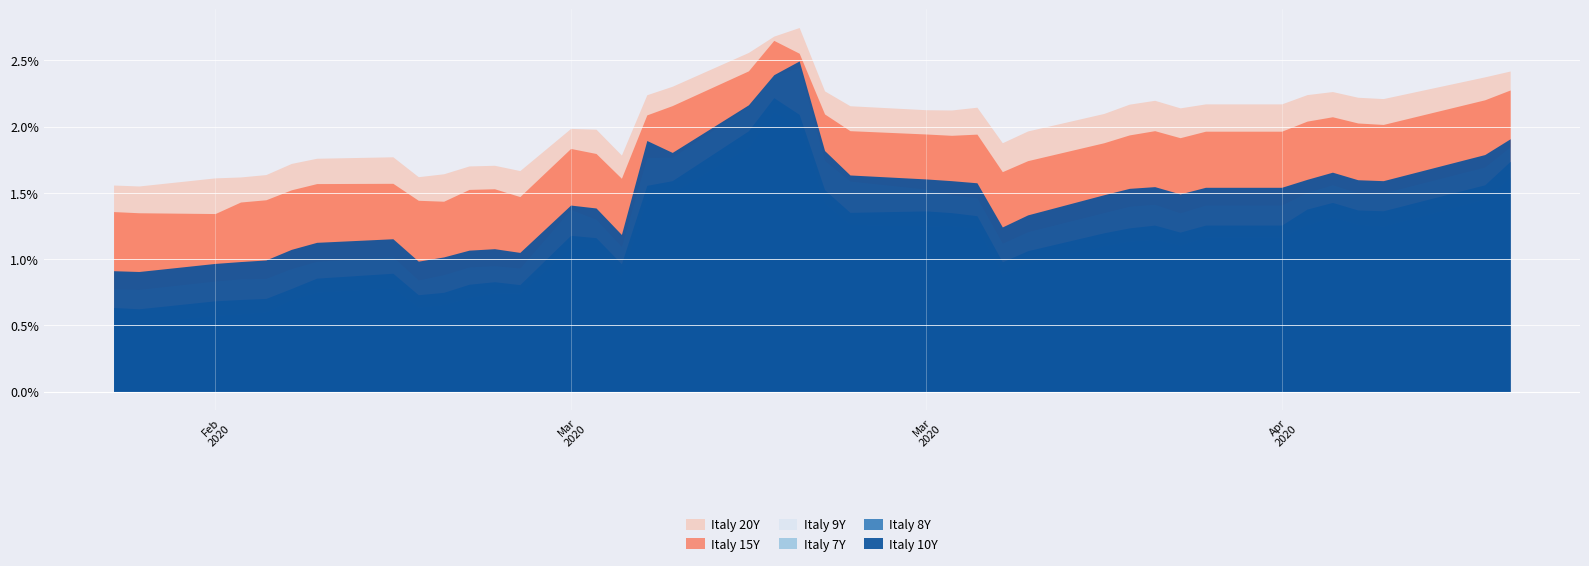

What is the average value of the Italy 8Y series?

1.2